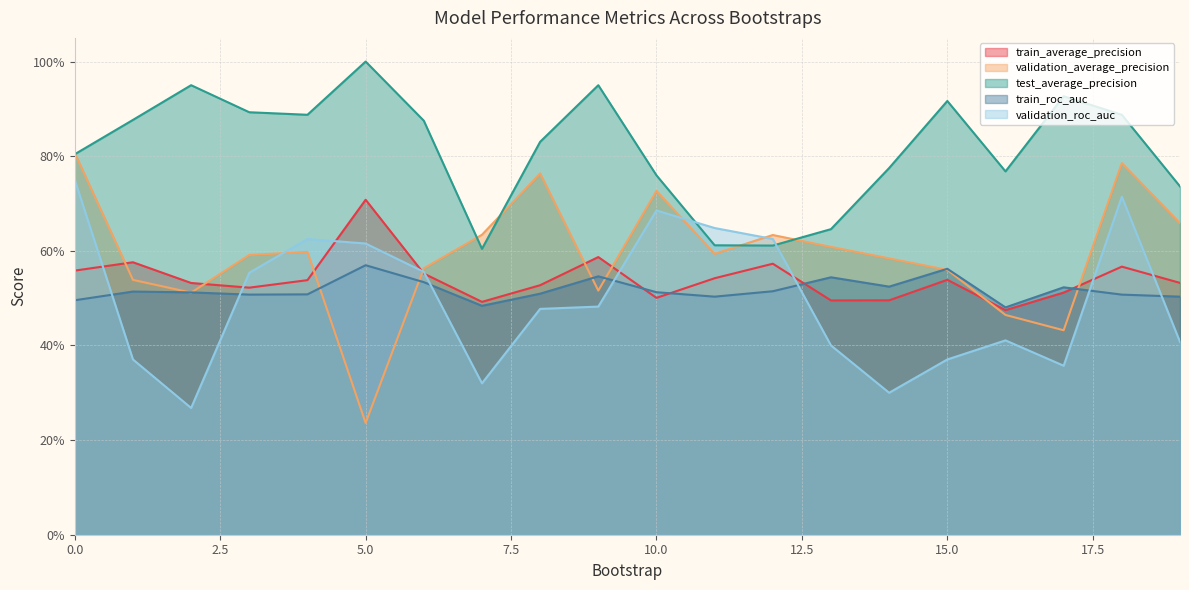

How many lines are shown in the chart?

5